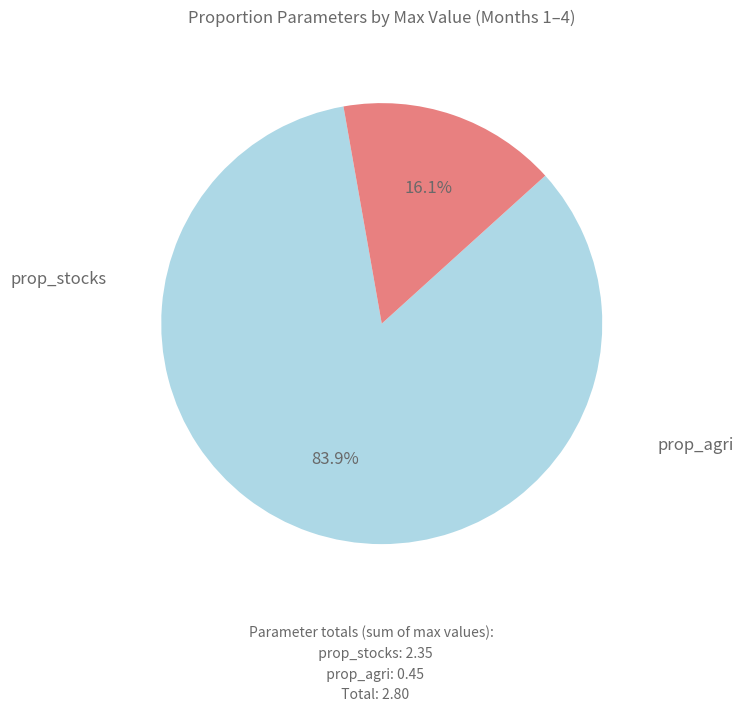

Is prop_agri the majority of the pie?

No